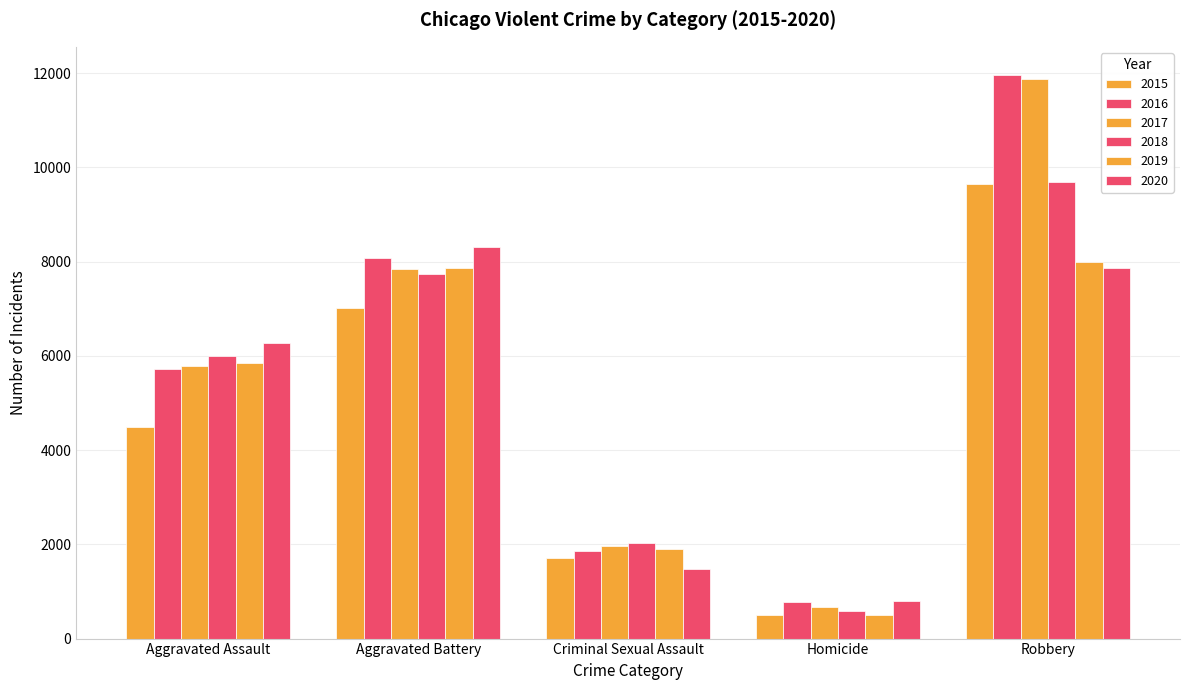

What is the minimum value shown in the chart?

496